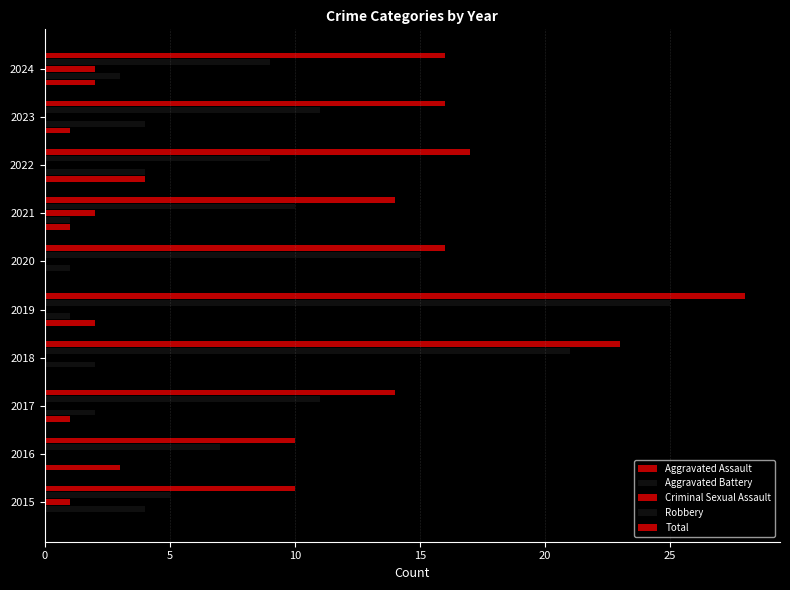

What is the difference between the maximum and minimum values in the Aggravated Assault series?

4